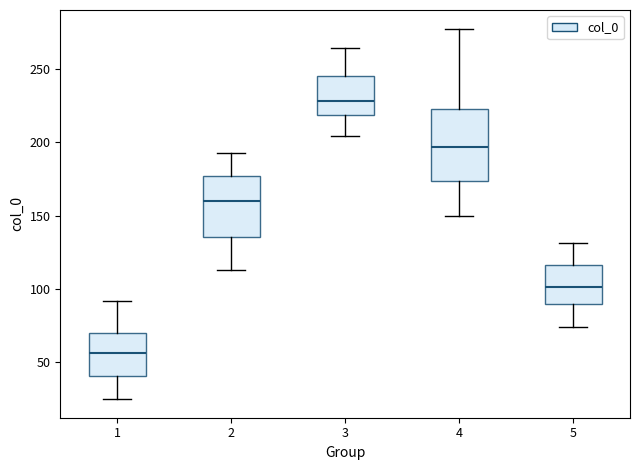

Reading left to right, read every box against the y-axis: the position of its median line, the range the box covers, and the ends of its whiskers. The values are not printed on the chart, so give them approximately, as read against the axis.

1: median 55, box 40 to 70, whiskers 25 to 90
2: median 160, box 135 to 175, whiskers 115 to 195
3: median 230, box 220 to 245, whiskers 205 to 265
4: median 195, box 175 to 225, whiskers 150 to 280
5: median 100, box 90 to 115, whiskers 75 to 130